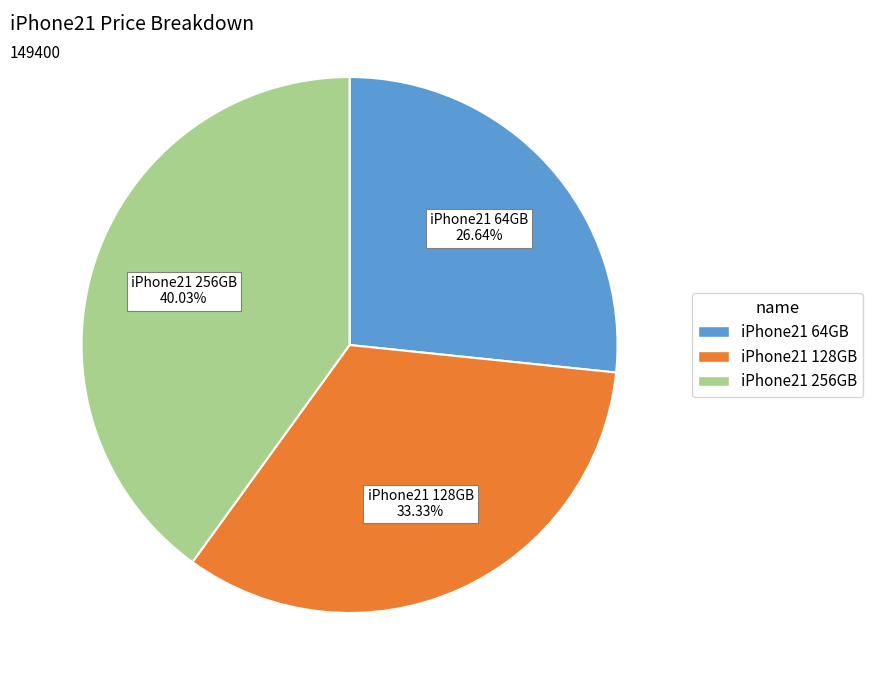

How many segments does this pie chart have?

3